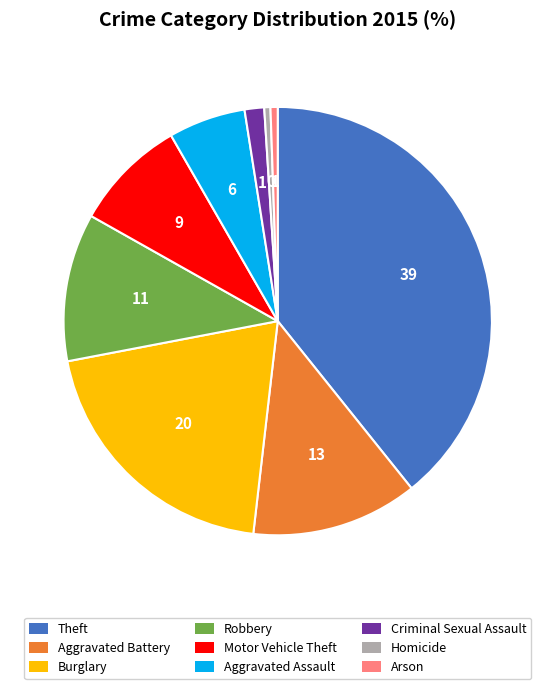

Is there any slice that represents more than half of the pie?

No